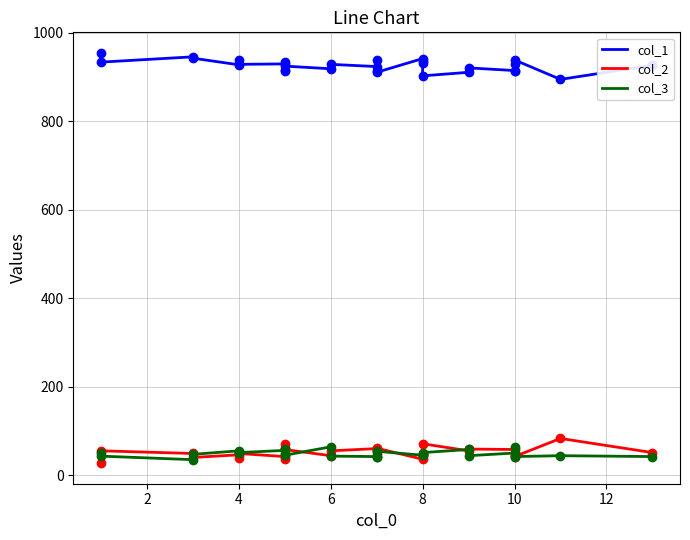

Between 8 and 8, which series saw the biggest shift?

col_2